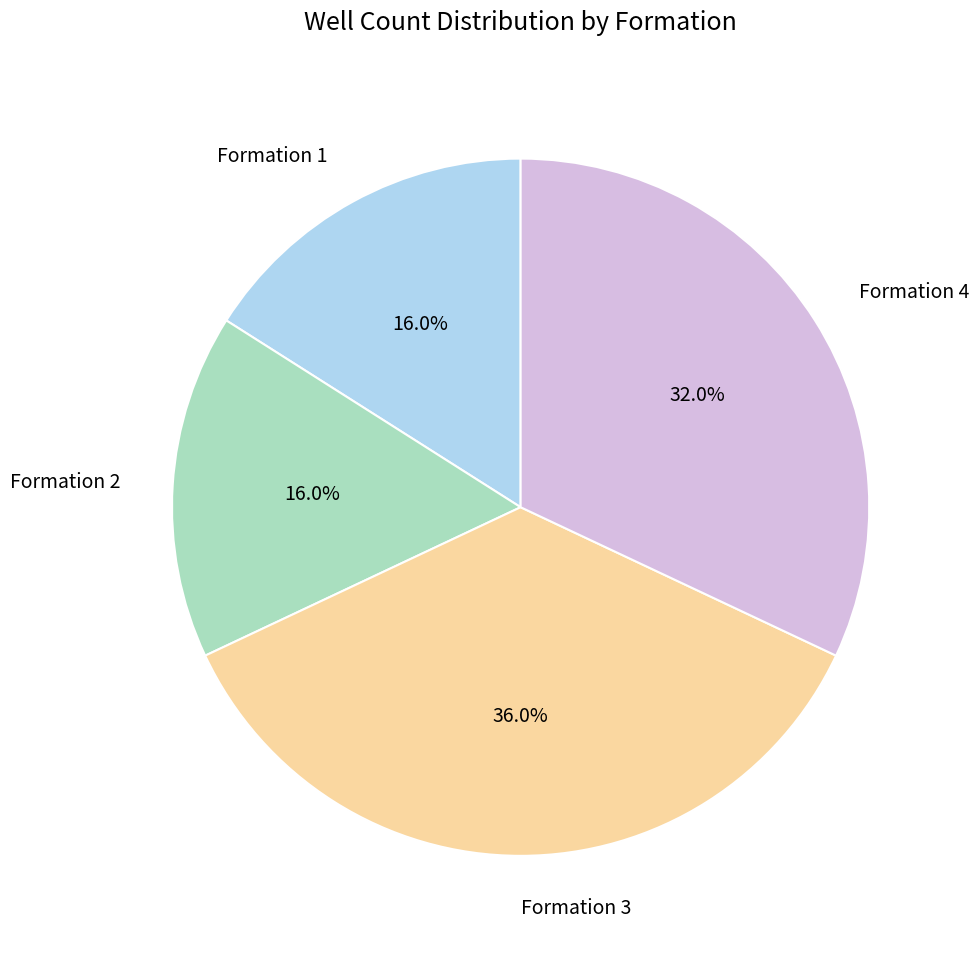

The Formation 2 slice represents 24% of the pie. True or false?

False